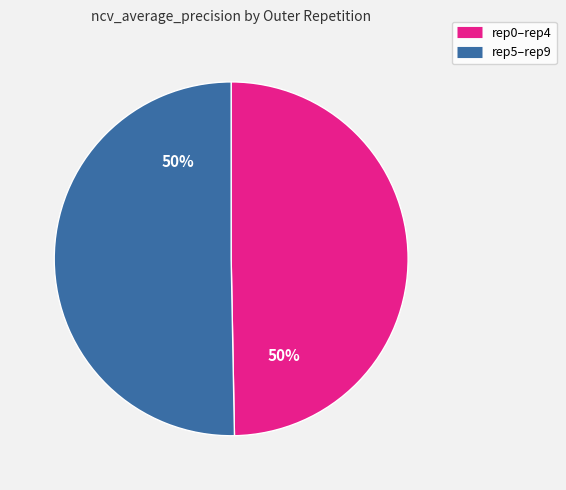

Count the number of slices in the pie.

2